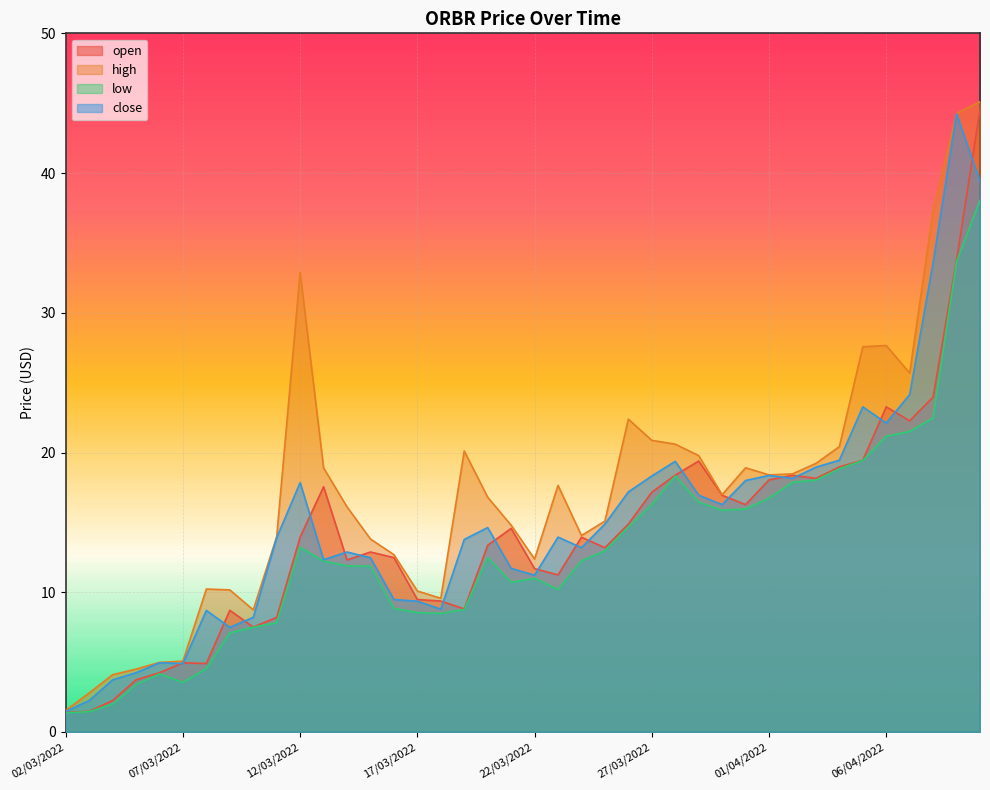

True or false: high and open intersect in this chart.

False